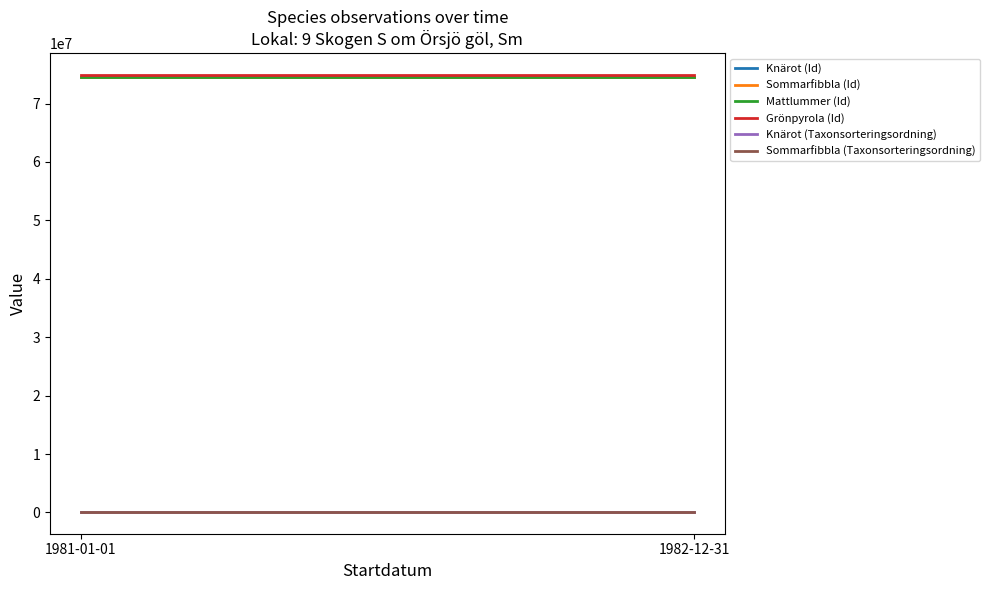

What is the total value across all series at 1982-12-31?

298706567